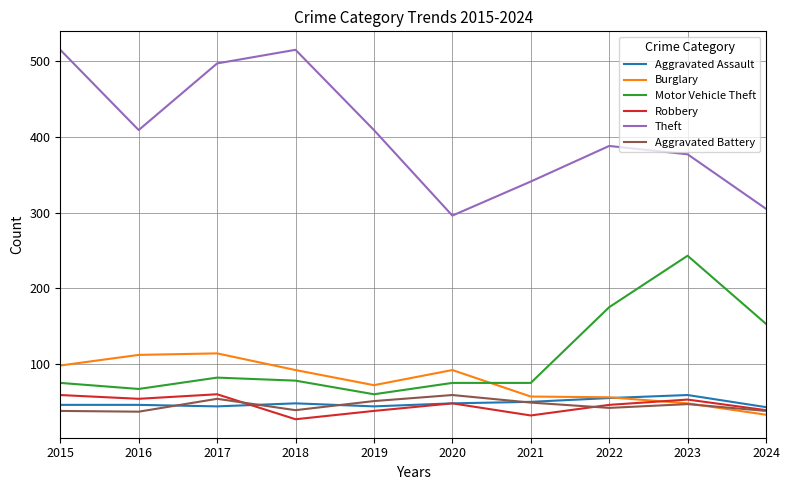

What is the minimum value for Aggravated Battery?

37